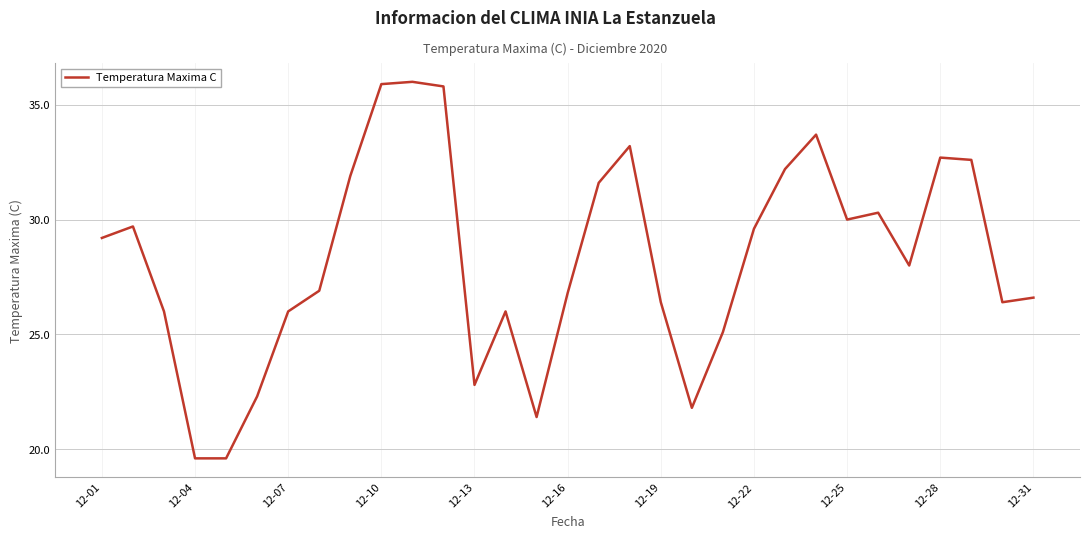

What is the minimum value shown in the chart?

19.6